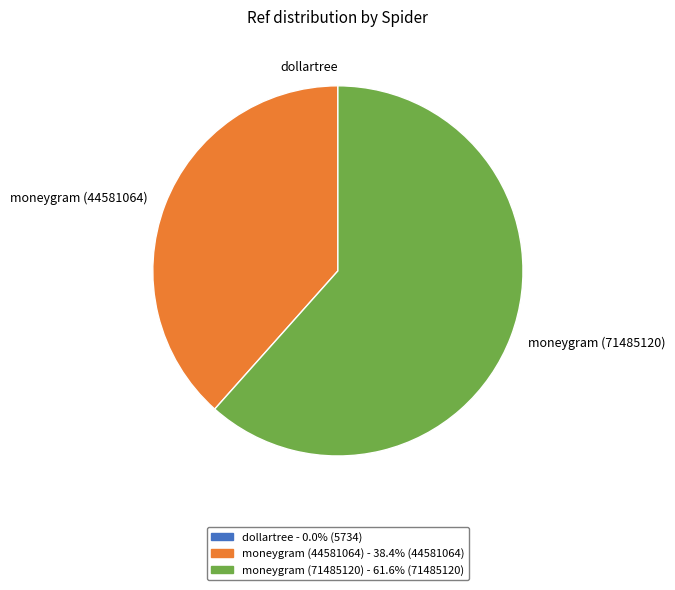

Does any single category account for the majority?

Yes